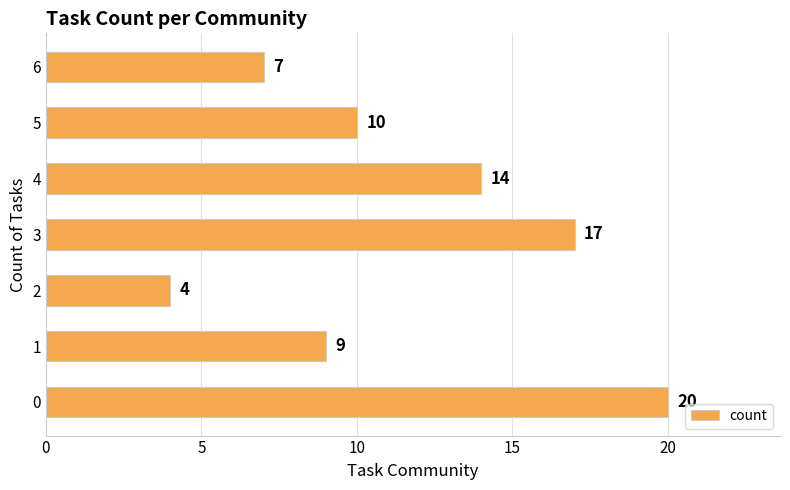

Approximately how many times larger is the value at 0 compared to 1?

2.2